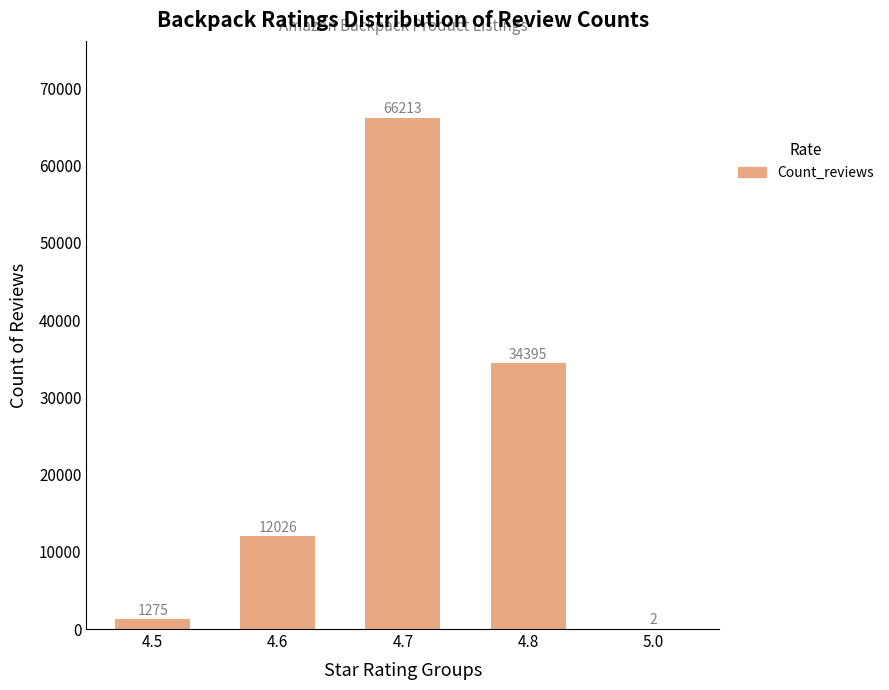

What is the ratio of the value at 4.7 to the value at 4.8?

1.9